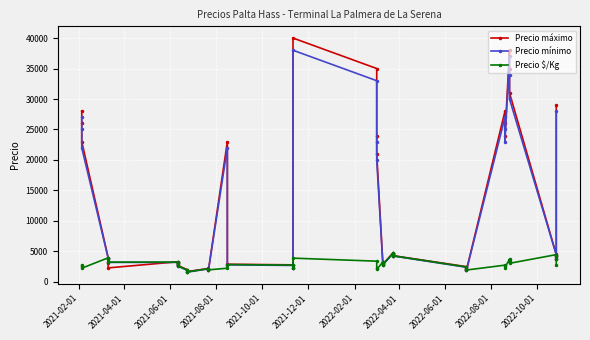

After their last crossing, which series has the higher values: Precio máximo or Precio mínimo?

Precio máximo